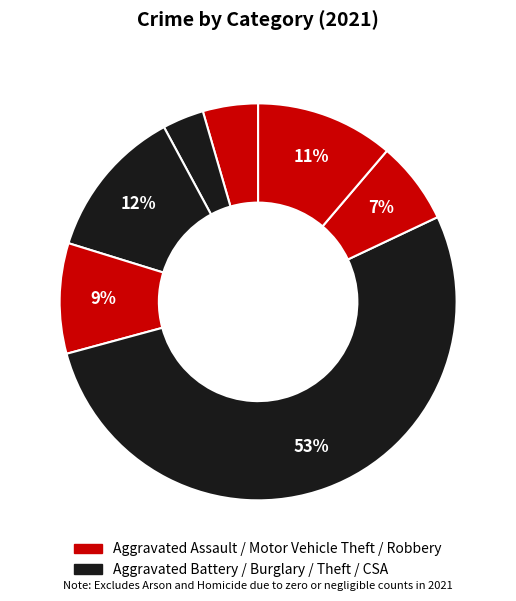

Count the number of slices in the pie.

7